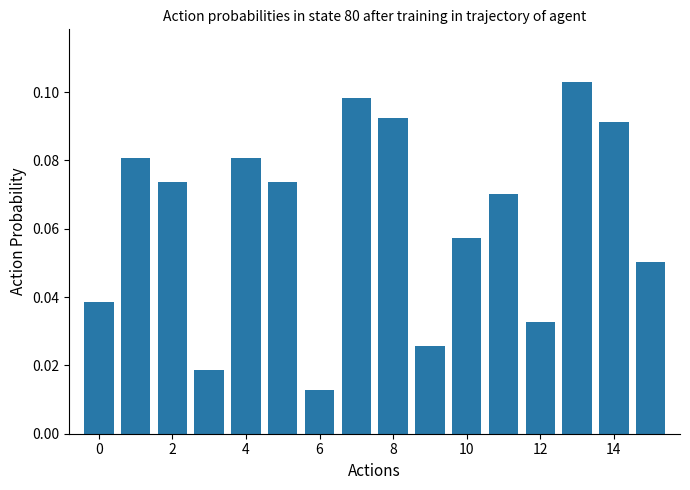

How many values are between 0 and 1?

16